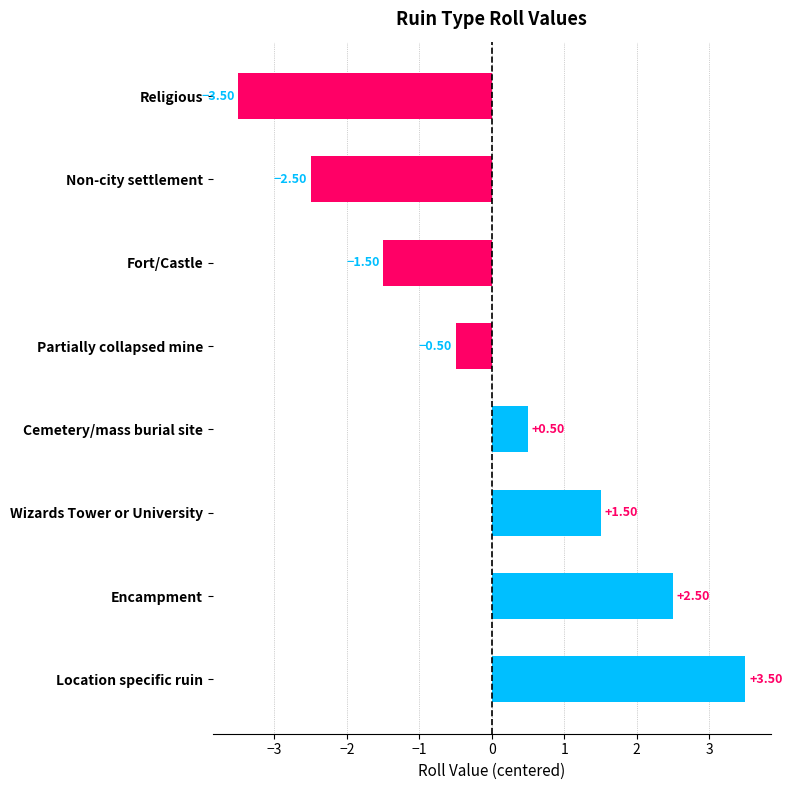

How many data points are less than 0?

4